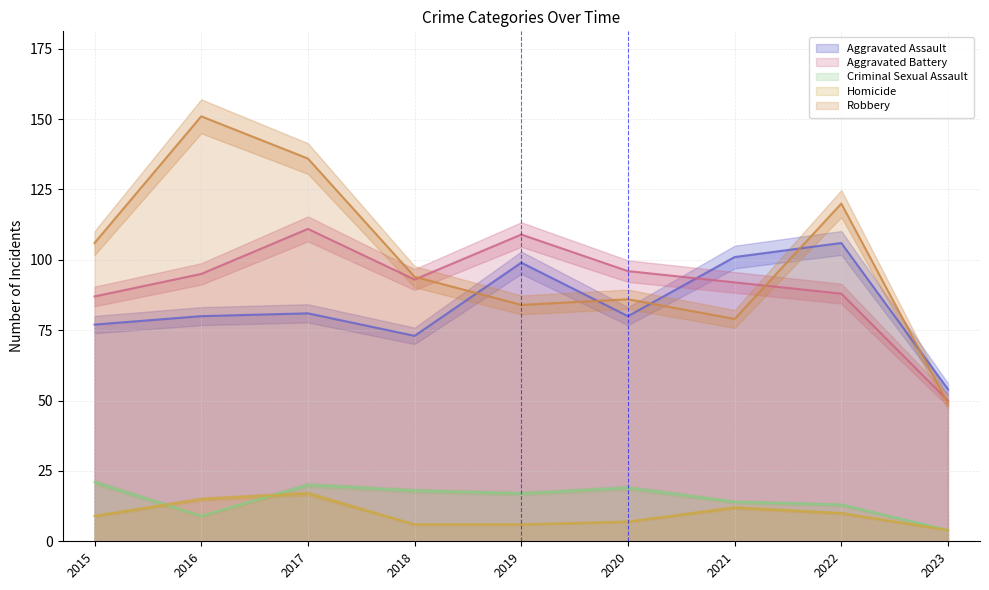

Is it true that Aggravated Battery equals 95 at 2016?

True